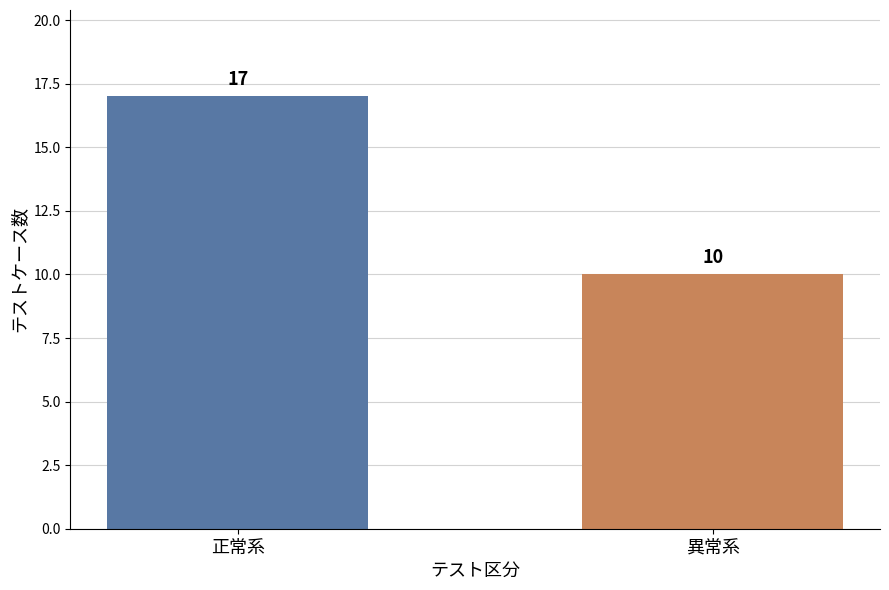

What position from the right is 異常系?

1